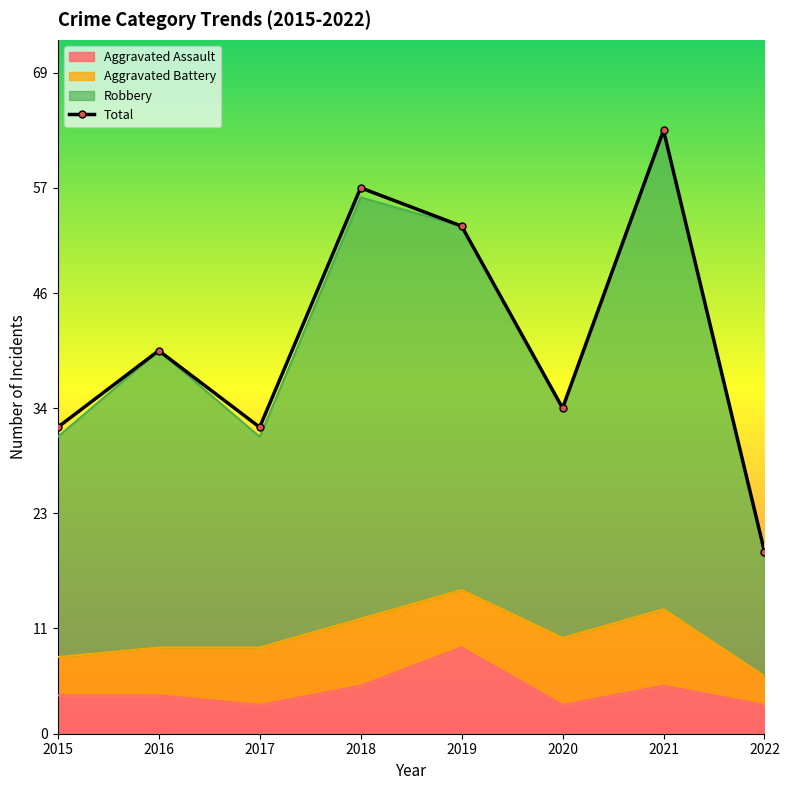

Rank the categories by value from lowest to highest.

2022, 2015, 2017, 2020, 2016, 2019, 2018, 2021